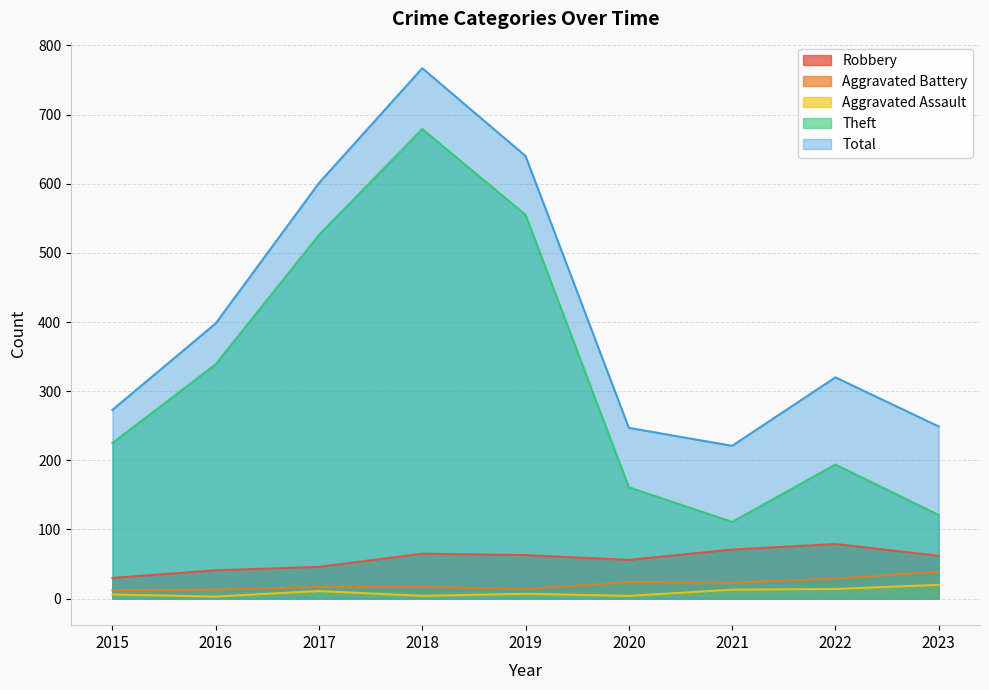

True or false: Theft and Robbery intersect in this chart.

False